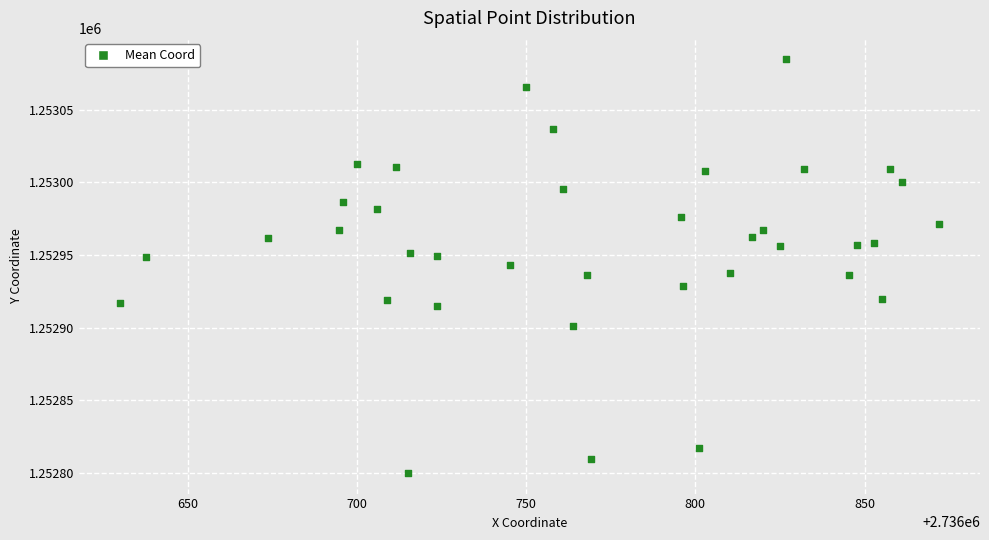

What is the range of Y values (max minus min)?

285.0